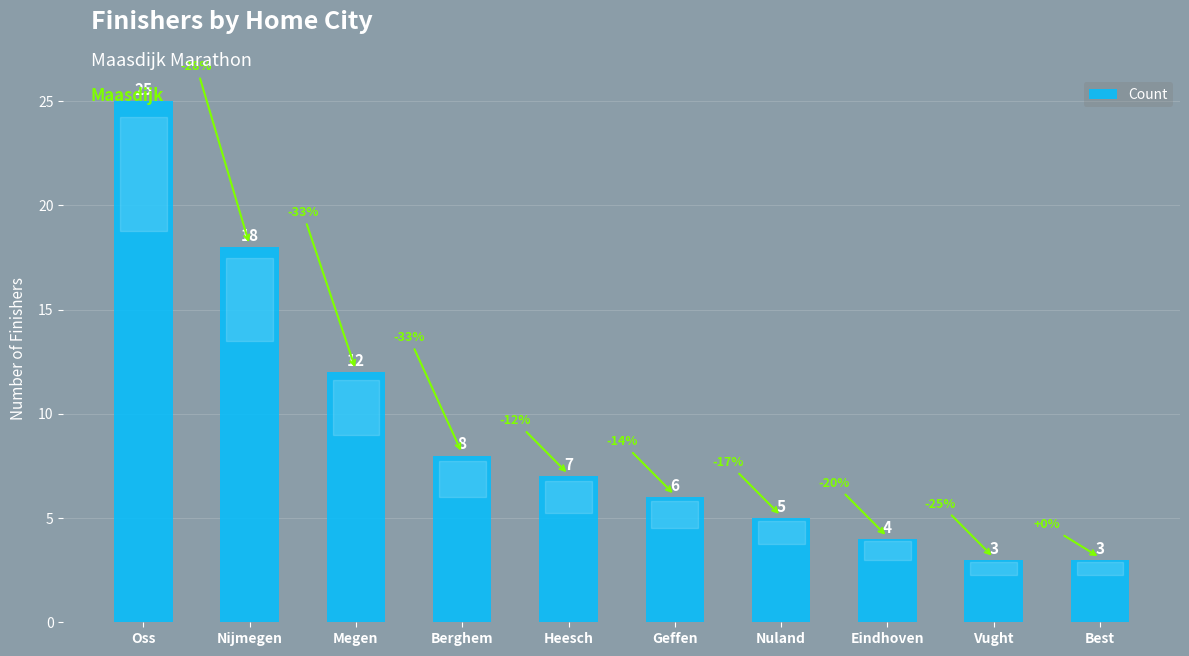

What is the maximum value shown in the chart?

25